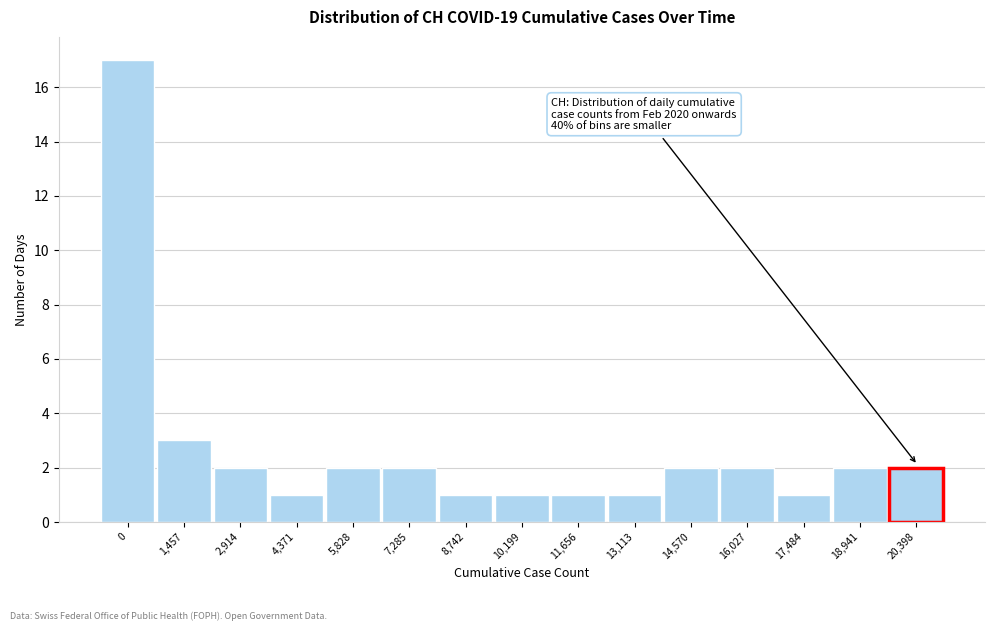

Reading left to right, what are all the values shown in this chart?

17	3	2	1	2	2	1	1	1	1	2	2	1	2	2